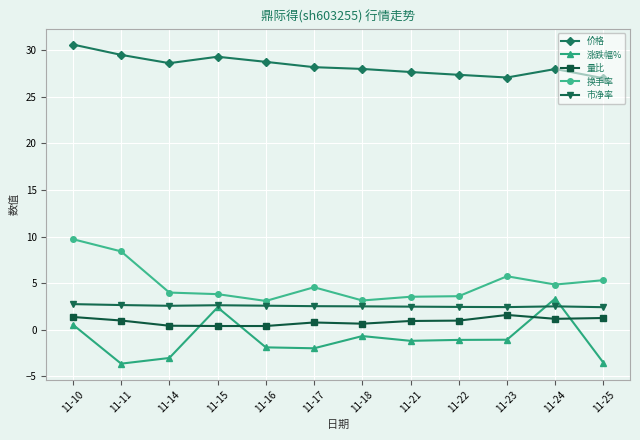

Which category has the highest value across all series?

11-10